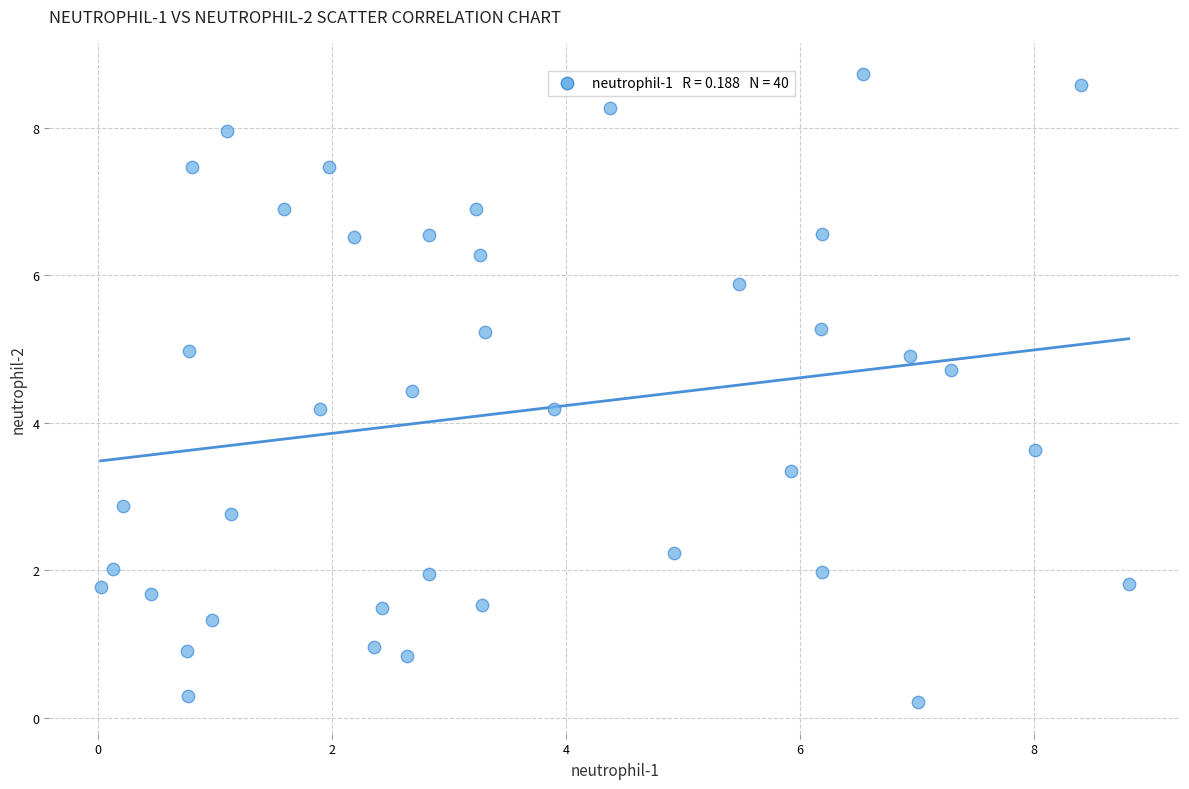

What is the range of Y values (max minus min)?

8.5